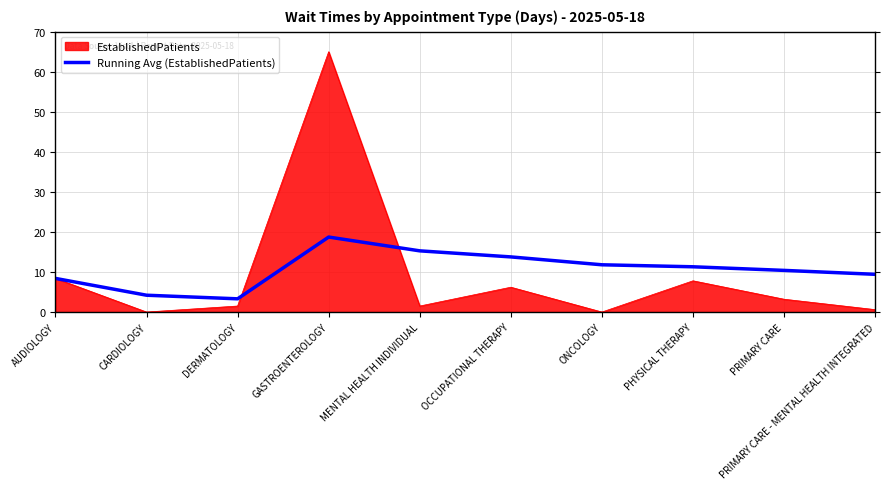

How many lines are shown in the chart?

2